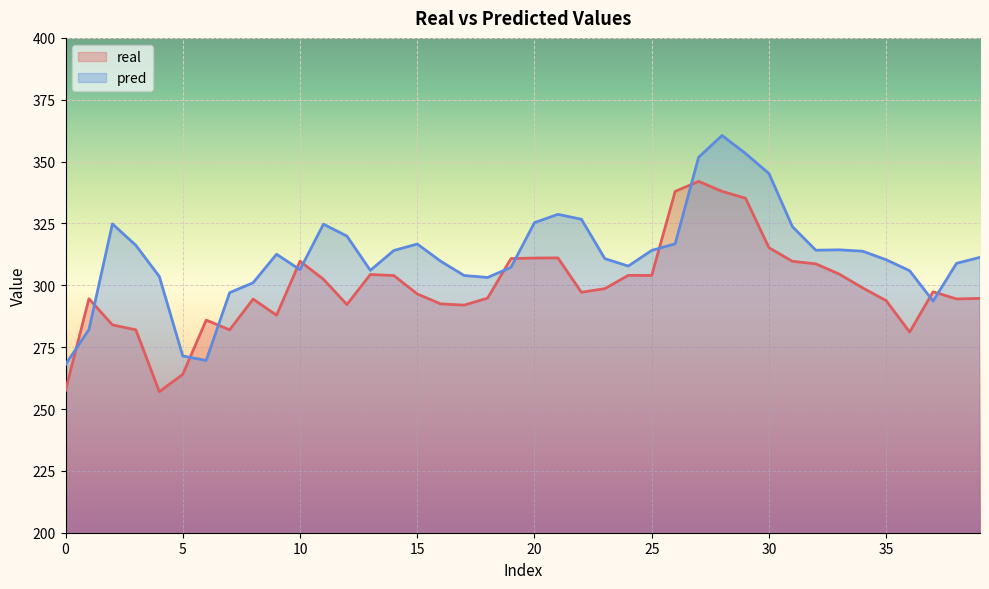

What is the average value of the real series?

299.2